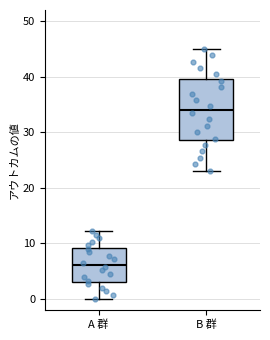

Reading left to right, transcribe this box plot: for each box, give where its median line is, the range the box spans, and where its two whiskers end, as read against the y-axis. The values are not printed on the chart, so give them approximately, as read against the axis.

A 群: median 6, box 3 to 9, whiskers 0 to 12
B 群: median 34, box 29 to 40, whiskers 23 to 45